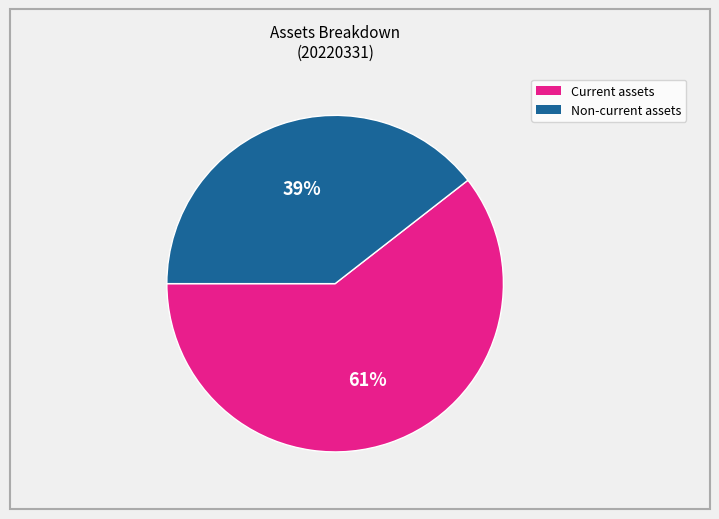

What is the largest slice in the pie chart?

Current assets